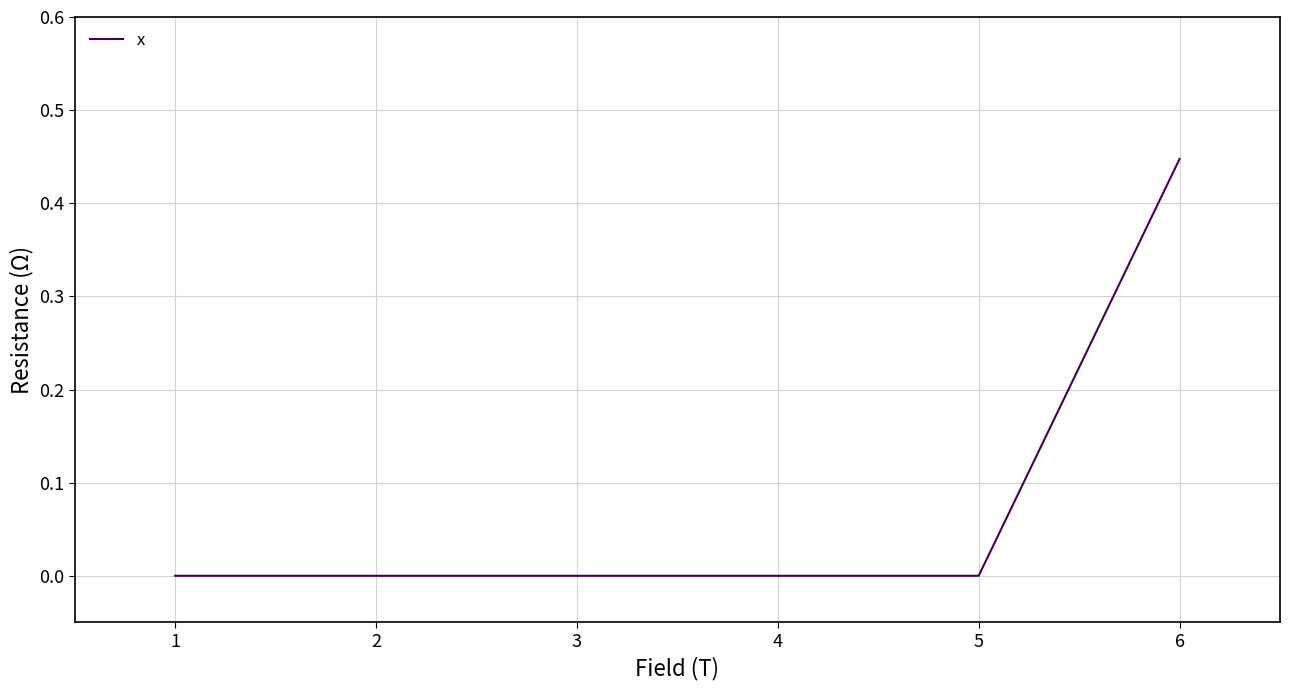

Count the number of data series in this chart.

1